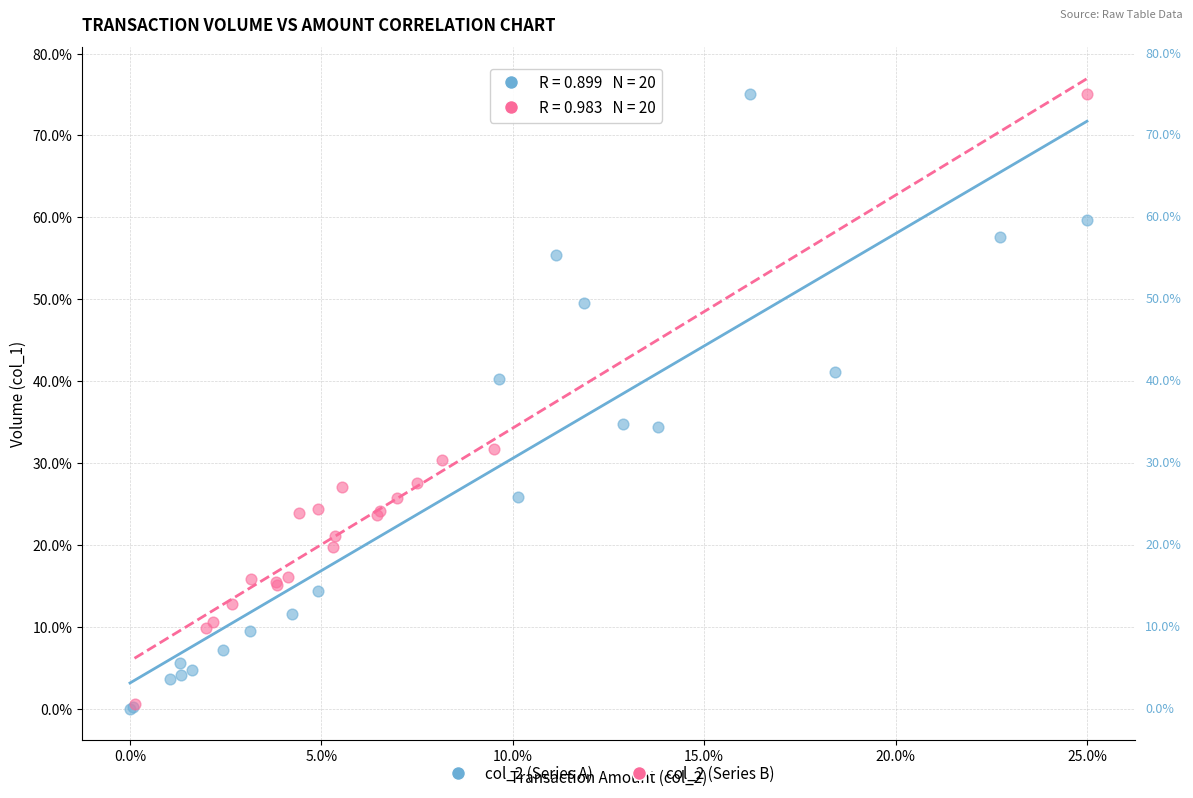

What are all the series names shown in the legend?

col_2 (Series A), col_2 (Series B)